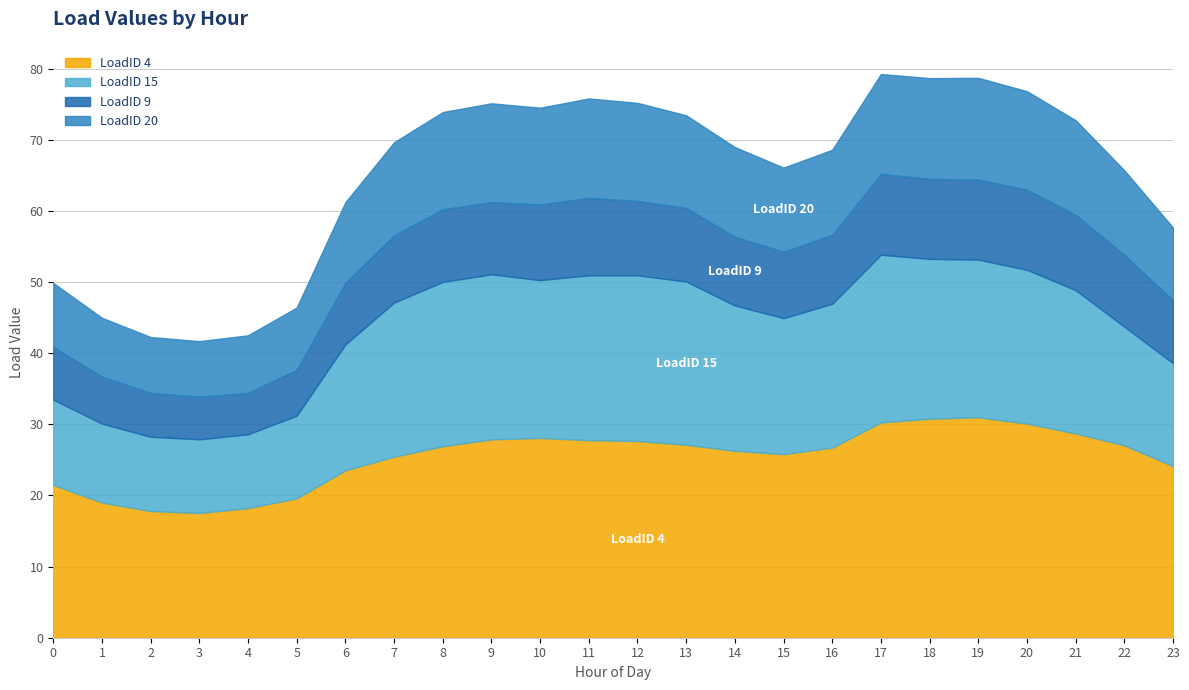

True or false: LoadID 20 has a value of 11.4 at 6.

True